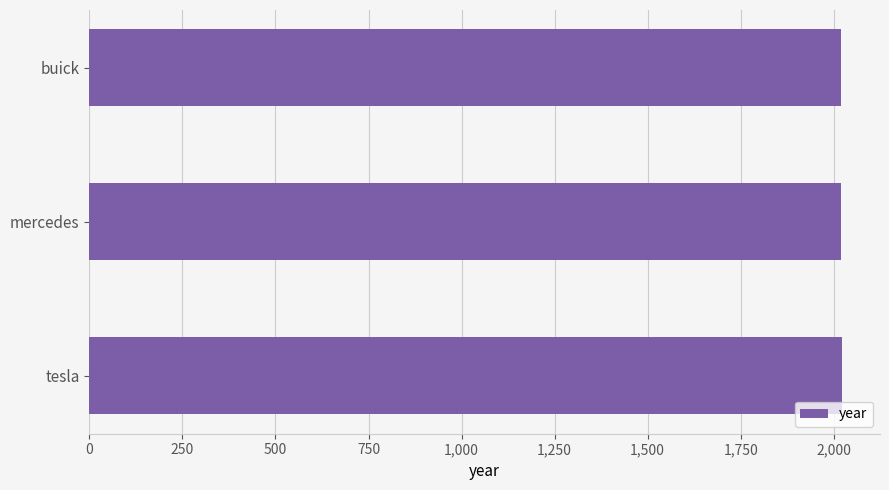

What is the minimum value shown in the chart?

2019